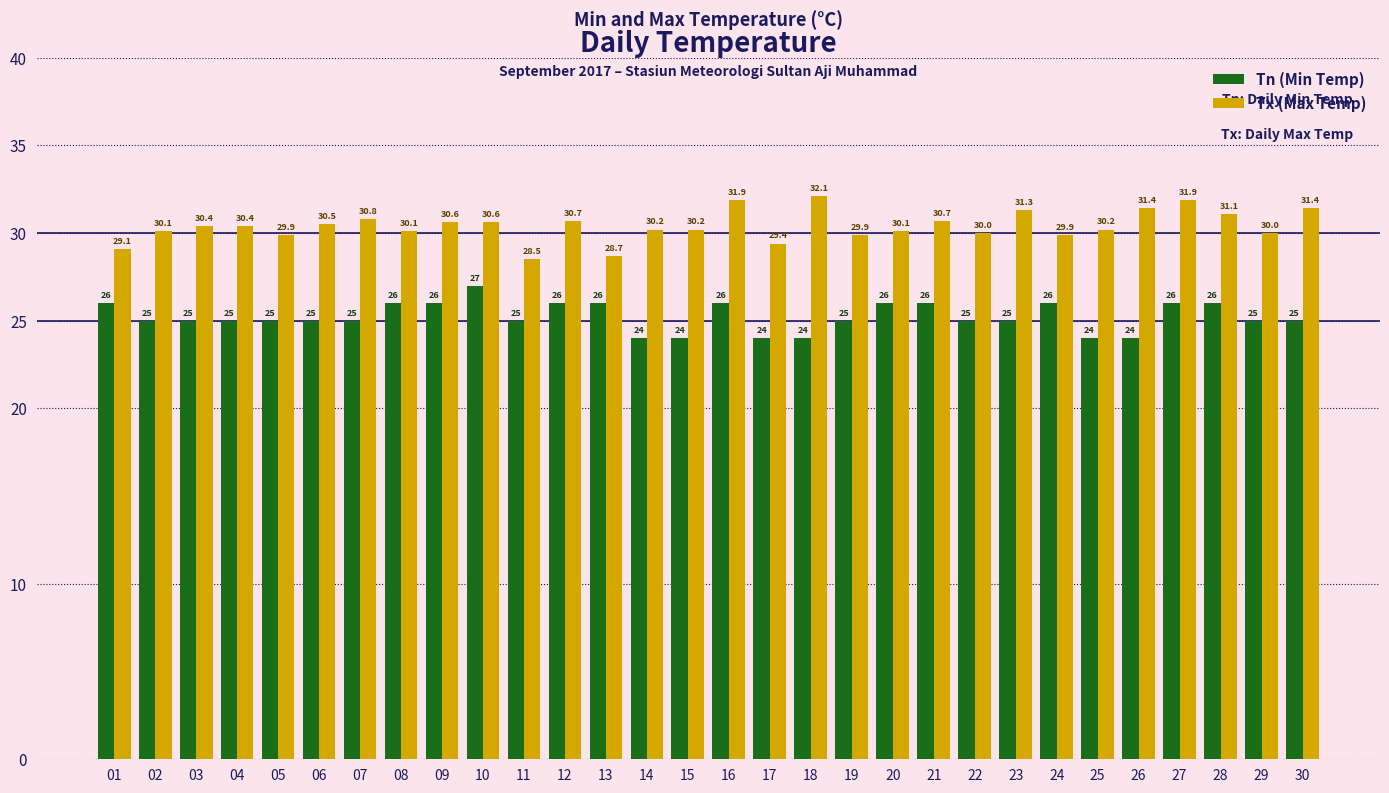

Reading left to right, transcribe all the data shown in this chart.

Tn (Min Temp): 01=26.0	02=25.0	03=25.0	04=25.0	05=25.0	06=25.0	07=25.0	08=26.0	09=26.0	10=27.0	11=25.0	12=26.0	13=26.0	14=24.0	15=24.0	16=26.0	17=24.0	18=24.0	19=25.0	20=26.0	21=26.0	22=25.0	23=25.0	24=26.0	25=24.0	26=24.0	27=26.0	28=26.0	29=25.0	30=25.0
Tx (Max Temp): 01=29.1	02=30.1	03=30.4	04=30.4	05=29.9	06=30.5	07=30.8	08=30.1	09=30.6	10=30.6	11=28.5	12=30.7	13=28.7	14=30.2	15=30.2	16=31.9	17=29.4	18=32.1	19=29.9	20=30.1	21=30.7	22=30.0	23=31.3	24=29.9	25=30.2	26=31.4	27=31.9	28=31.1	29=30.0	30=31.4